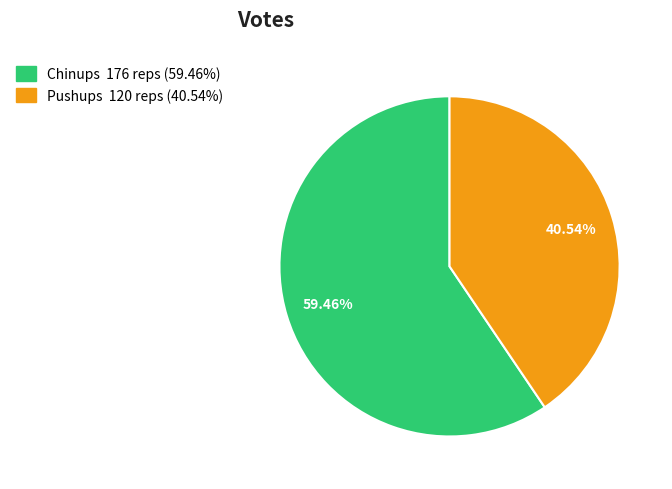

Does any single category account for the majority?

Yes